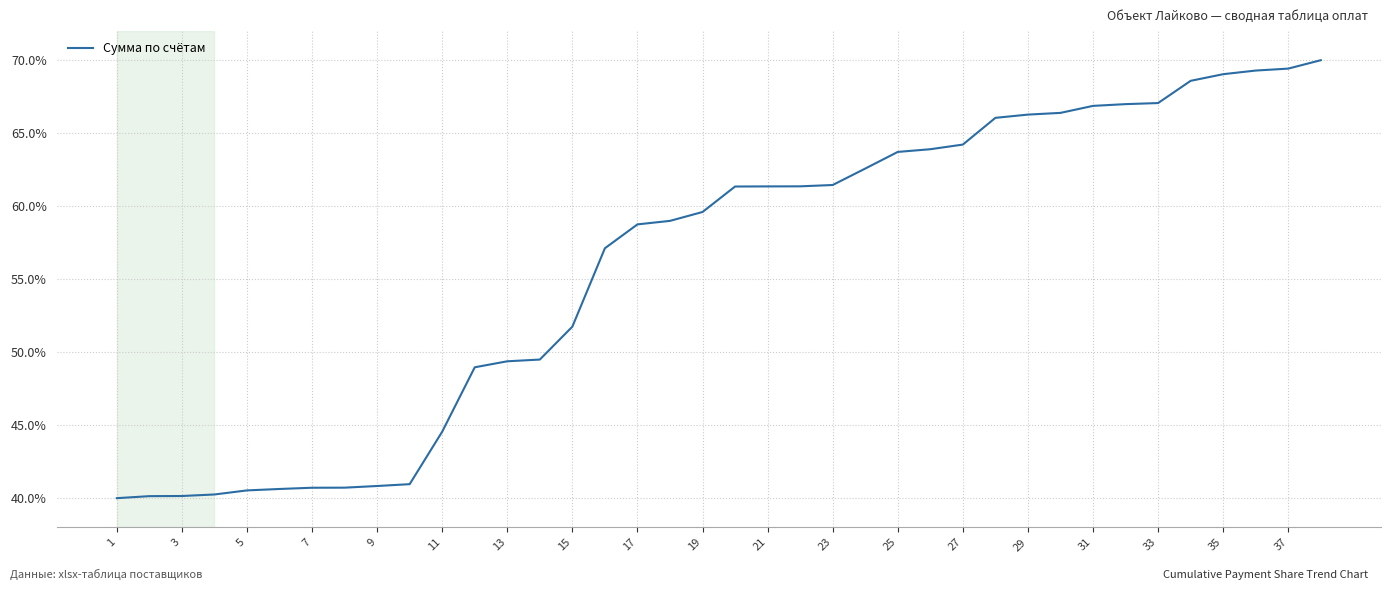

Does the chart display data point markers on the line(s)?

No